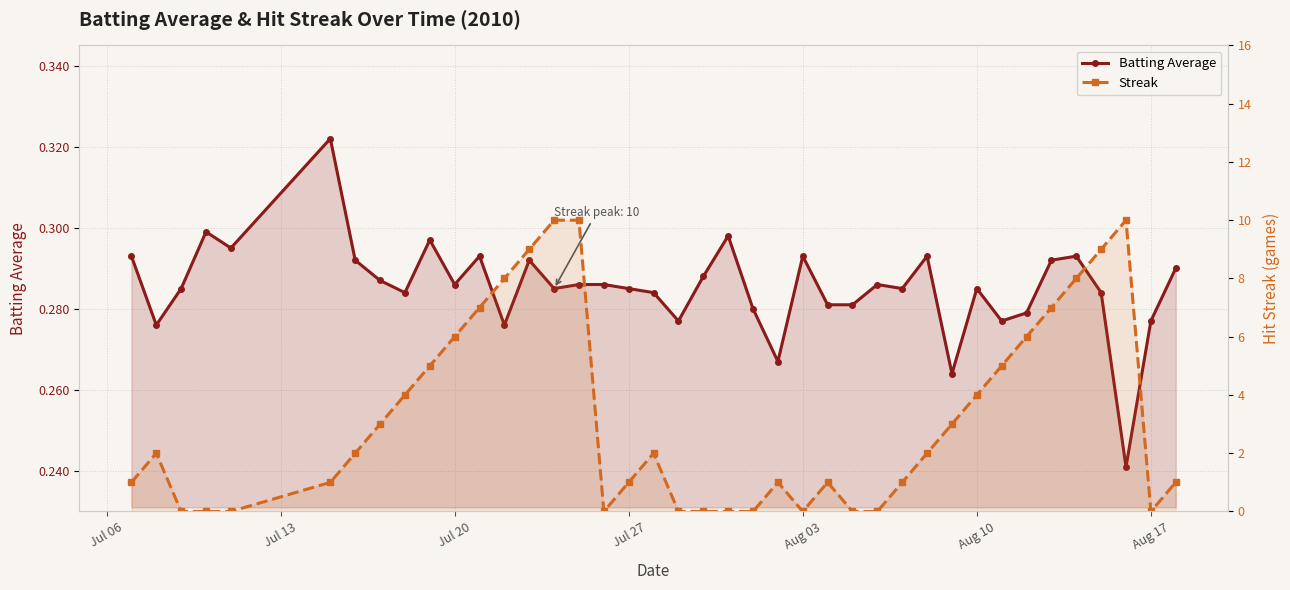

What is the total value across all series at Jul 06?

1.3